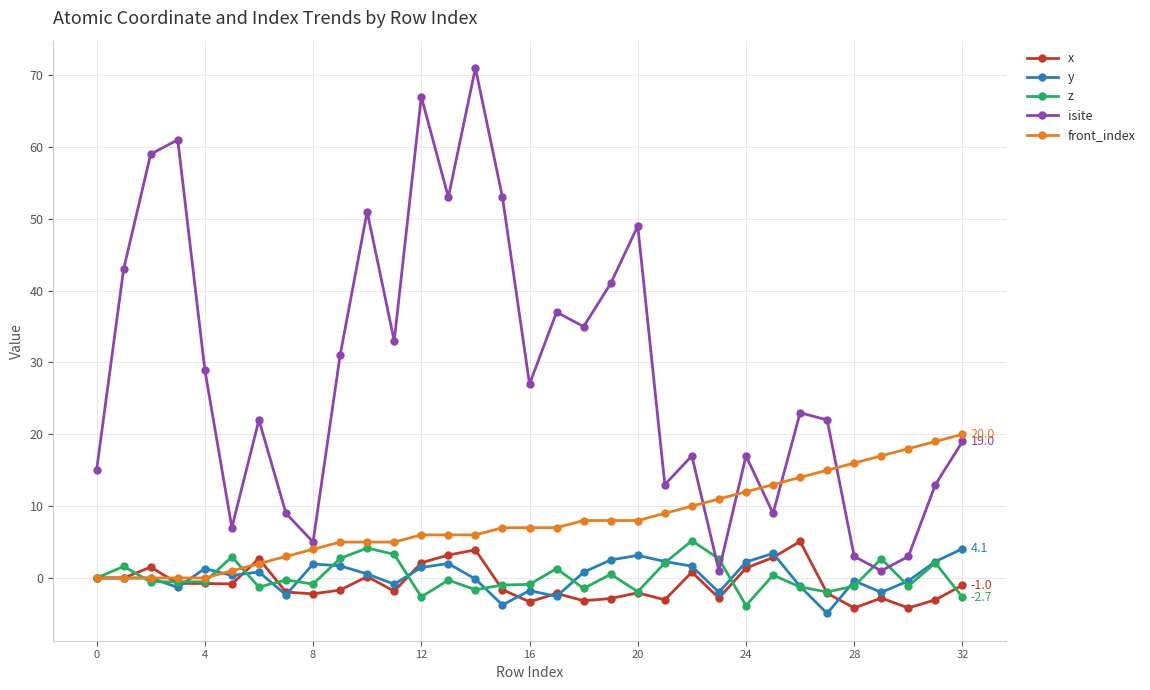

What is the maximum value for y?

4.1